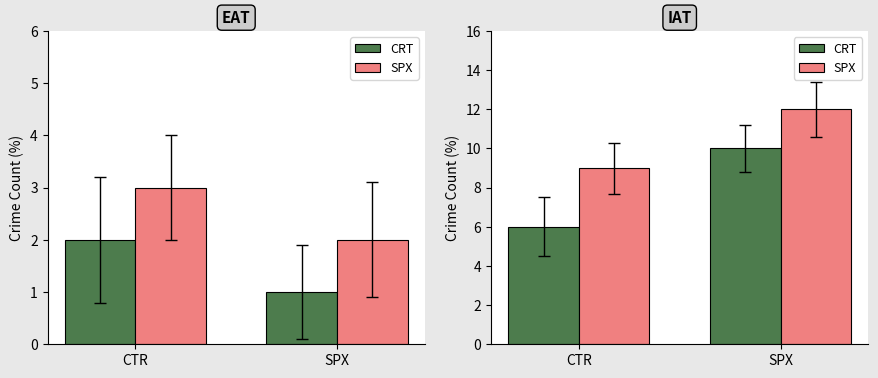

At how many categories does at least one series exceed 11?

1